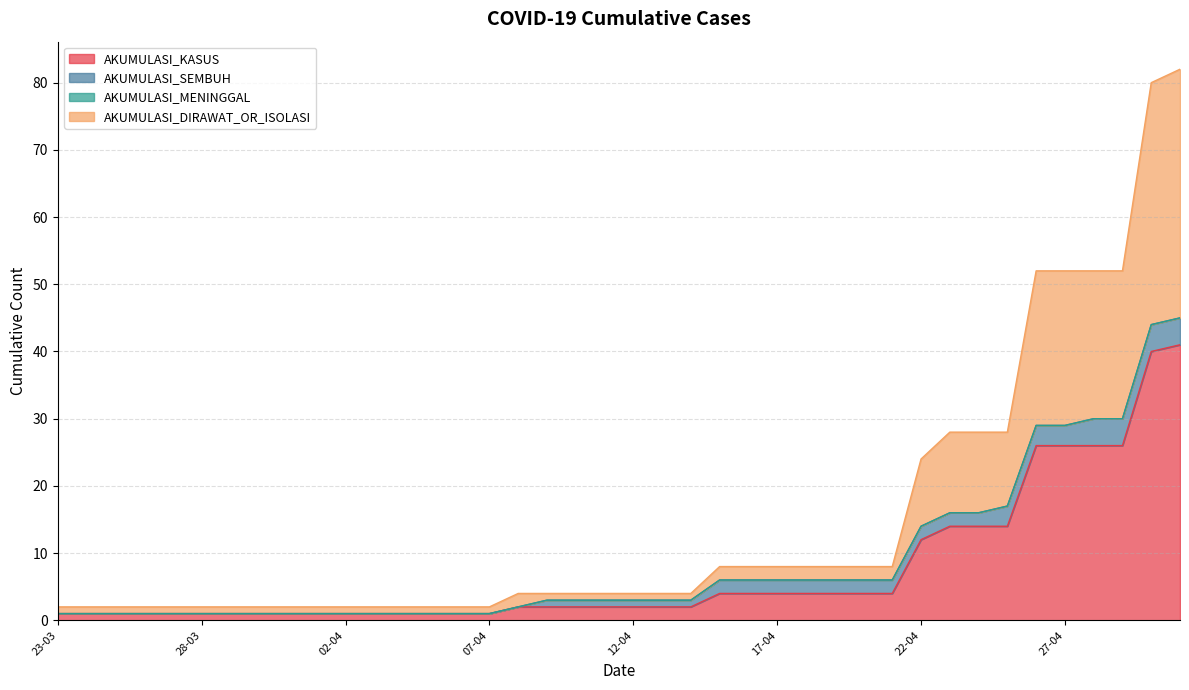

What is the sum of all AKUMULASI_KASUS values?

297